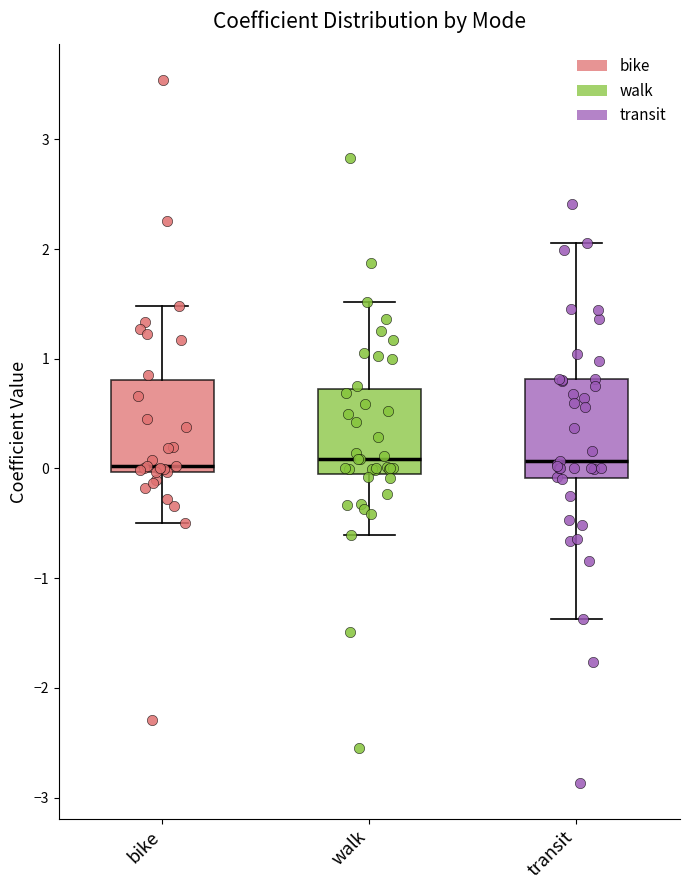

Where does the upper whisker of the box for transit end on the y-axis? The values are not printed on the chart, so give them approximately, as read against the axis.

2.1